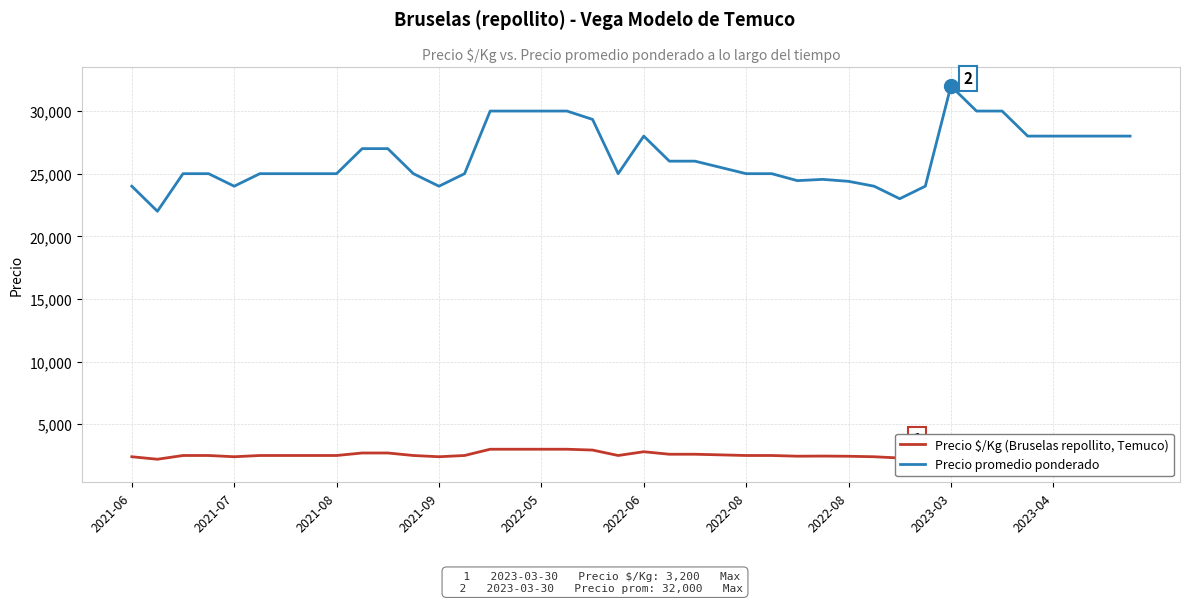

At which label does Precio promedio ponderado reach its peak?

2023-03